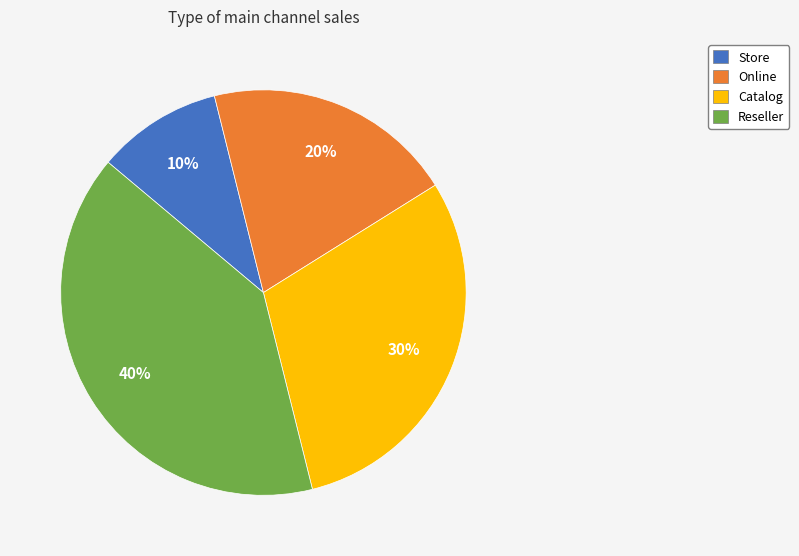

Rank the categories by value from highest to lowest.

Reseller, Catalog, Online, Store